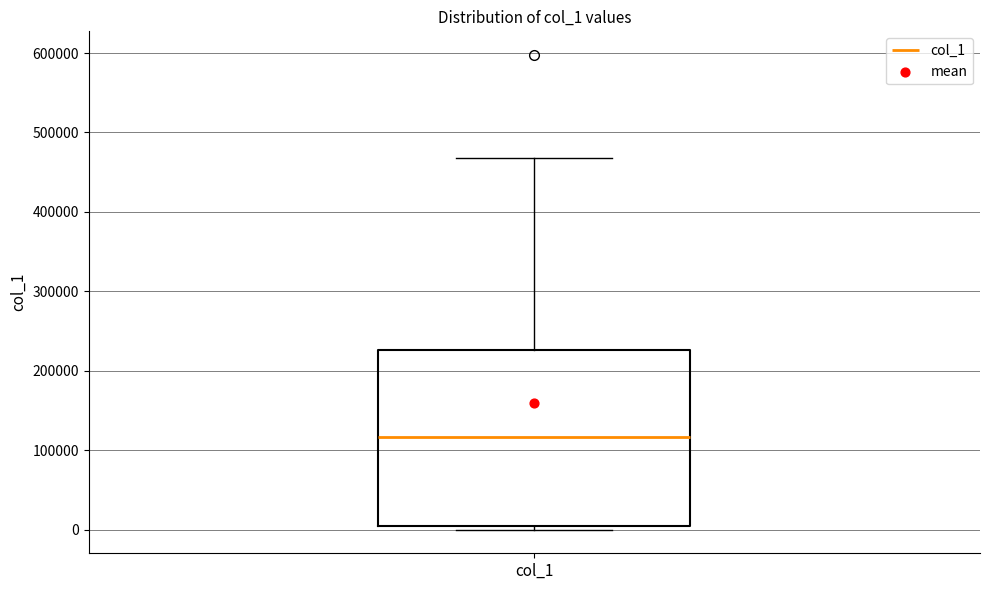

Read this box plot against the y-axis: the position of the median line, the range covered by the box, and the ends of both whiskers. The values are not printed on the chart, so give them approximately, as read against the axis.

median 120000, box 0 to 230000, whiskers 0 (just below the box's lower edge) to 470000